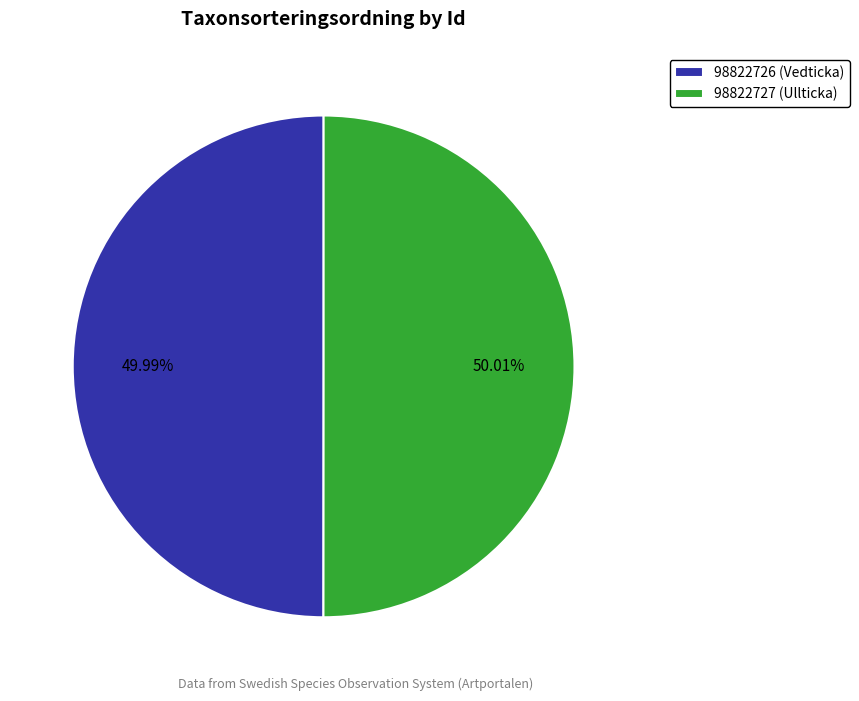

Is it true that 98822727 is 55% of the pie?

False